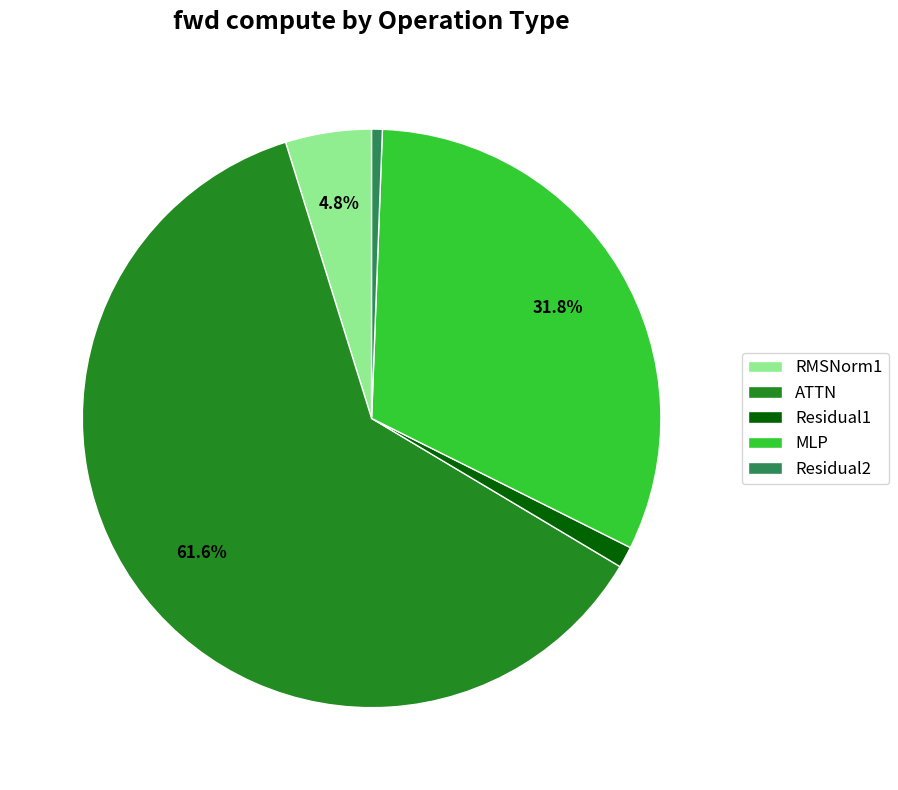

Combined, do RMSNorm1 and MLP account for over 50%?

No